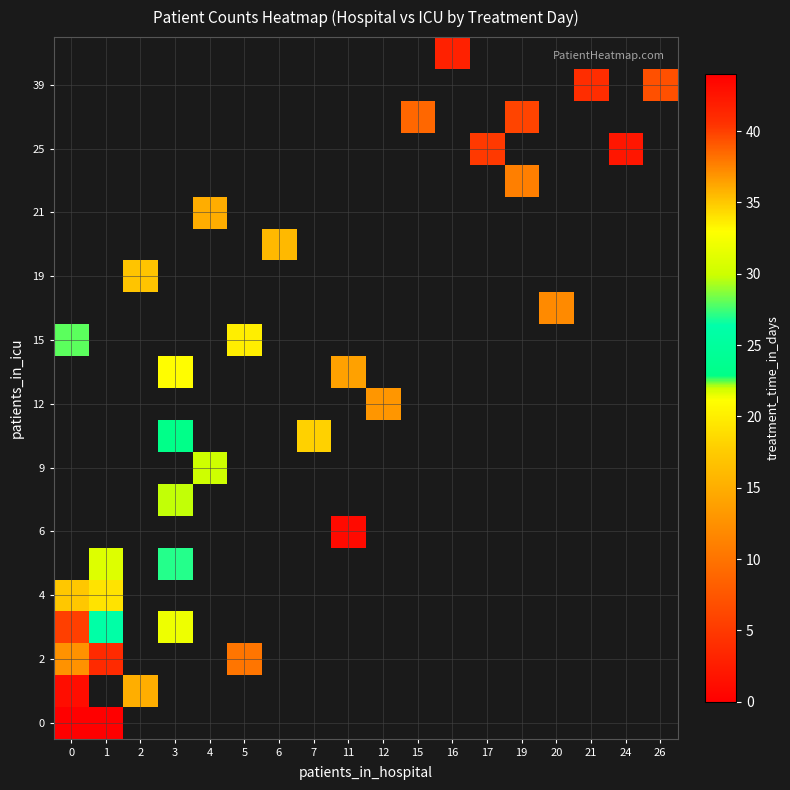

Between 0 and 16, which is larger?

16